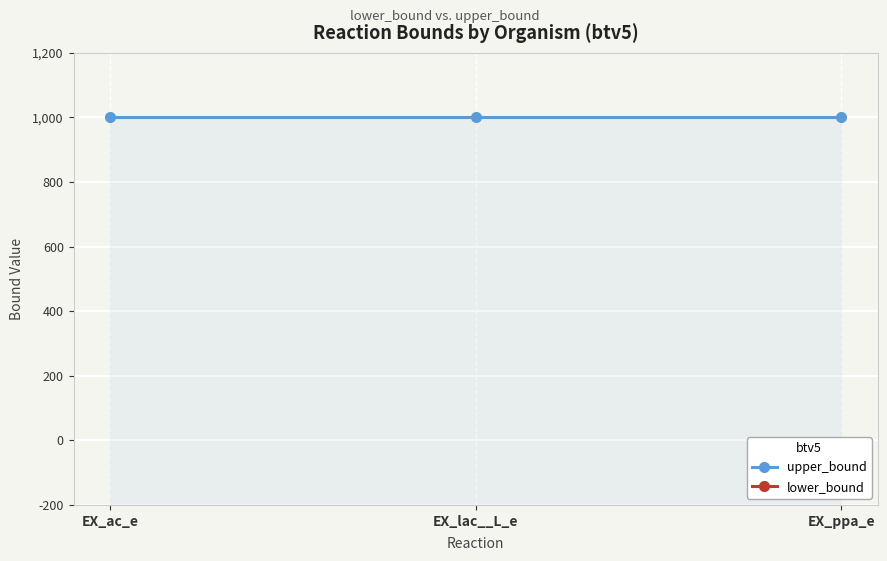

What is the sum of the lower_bound values at EX_ppa_e and EX_ac_e?

-2000